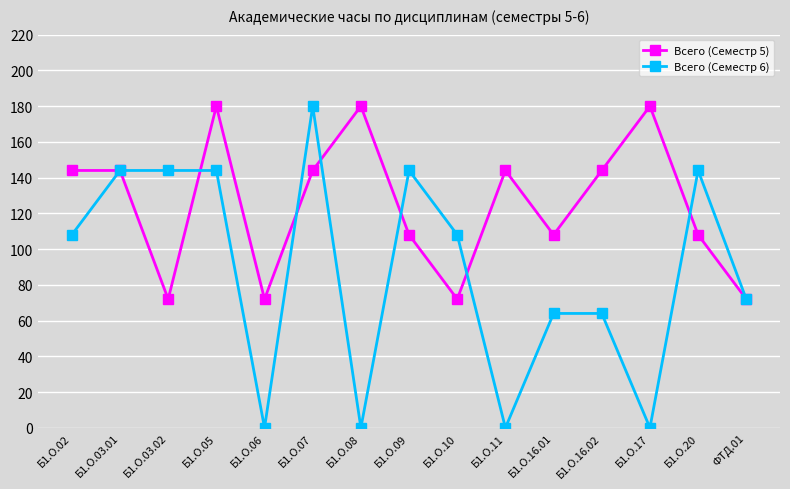

Which series changed the most between Б1.О.02 and ФТД.01?

Всего (Семестр 5)